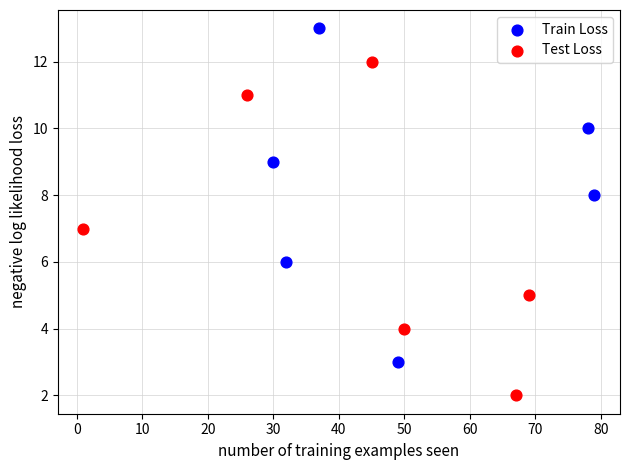

Which series contains the highest Y value?

Train Loss